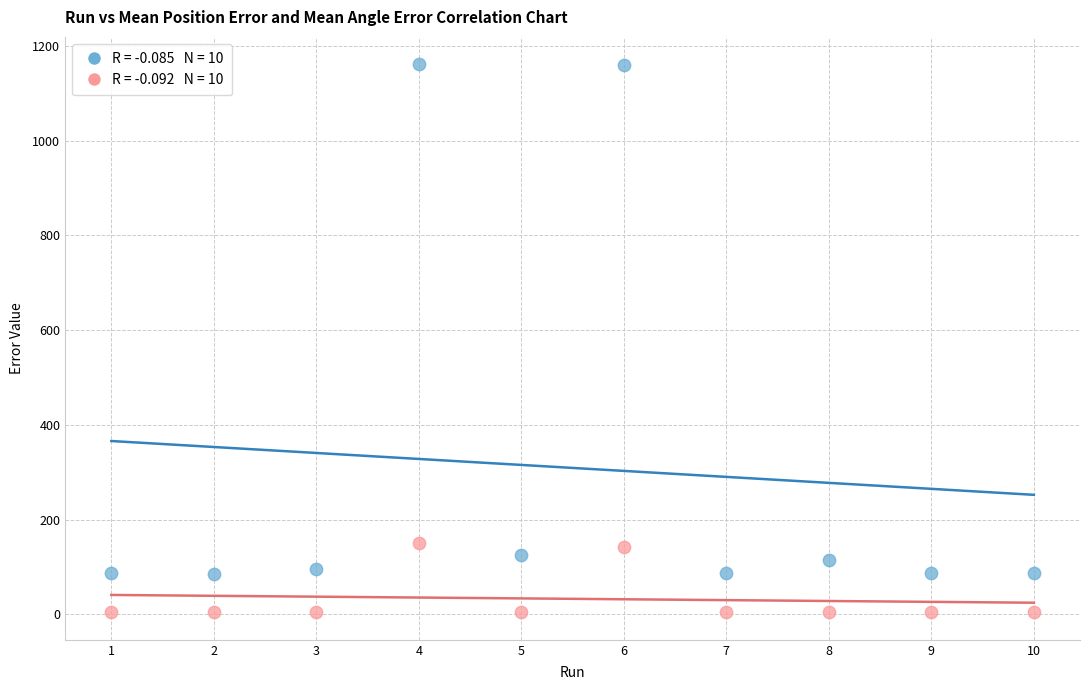

Across all data points, what is the range of Y values (max minus min)?

1157.4